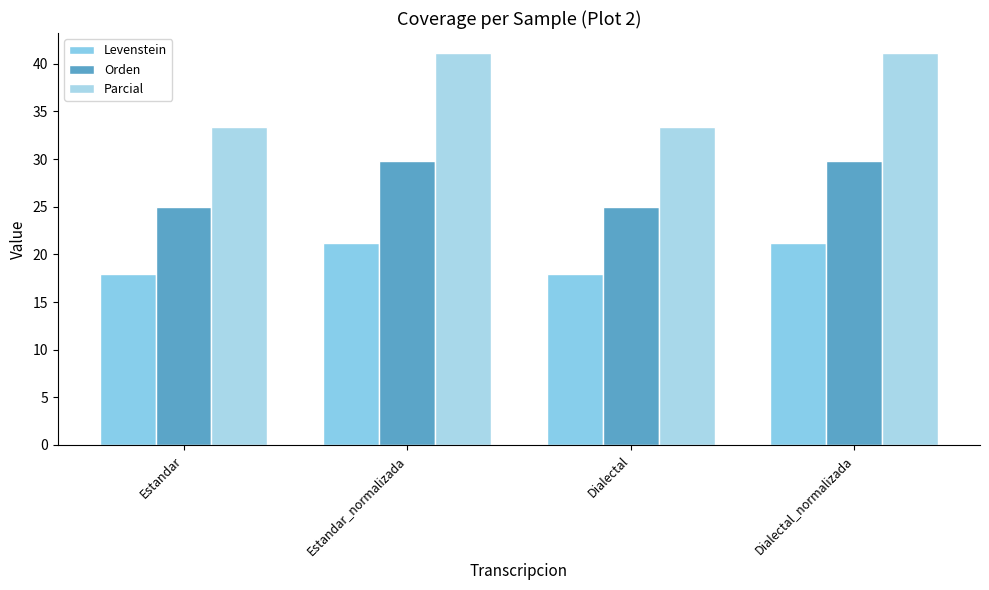

What is the label of the 4th bar from the right?

Estandar